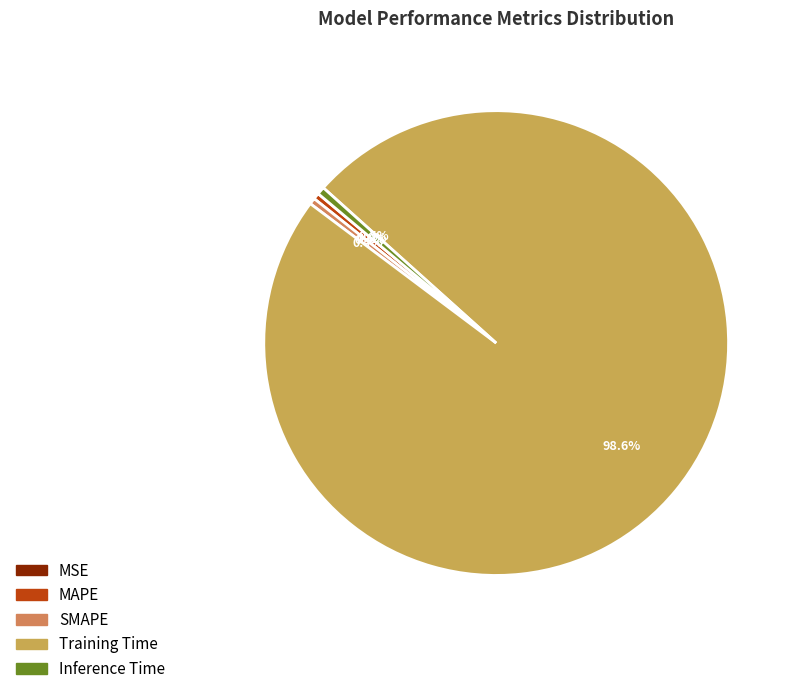

How many slices are in this pie chart?

5